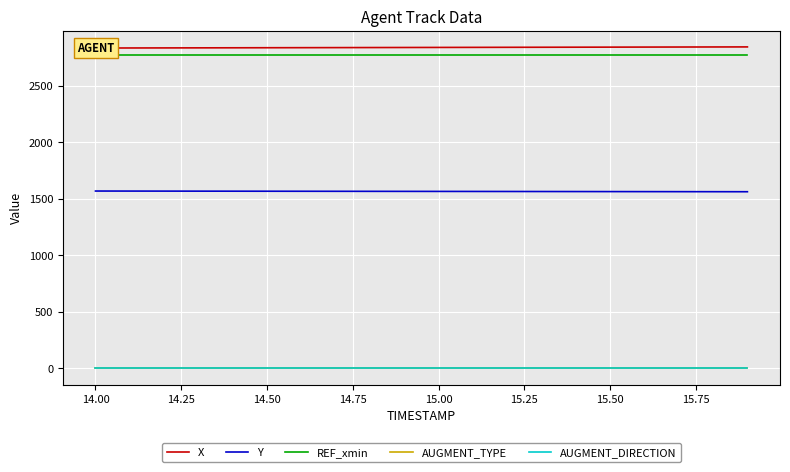

Which series has the largest total across all categories?

X